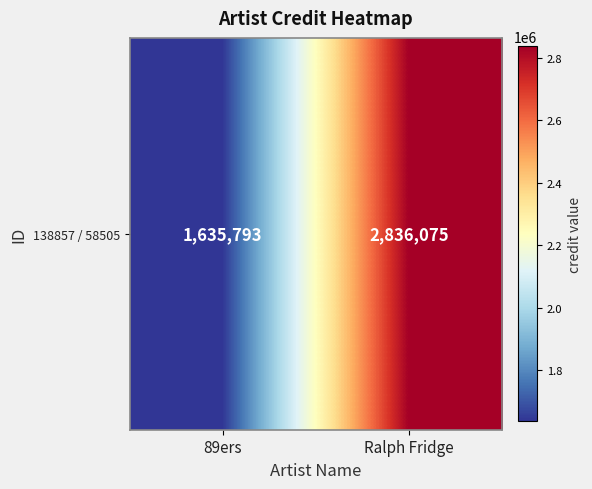

The chart shows a value of 4214035 at Ralph Fridge. True or false?

False